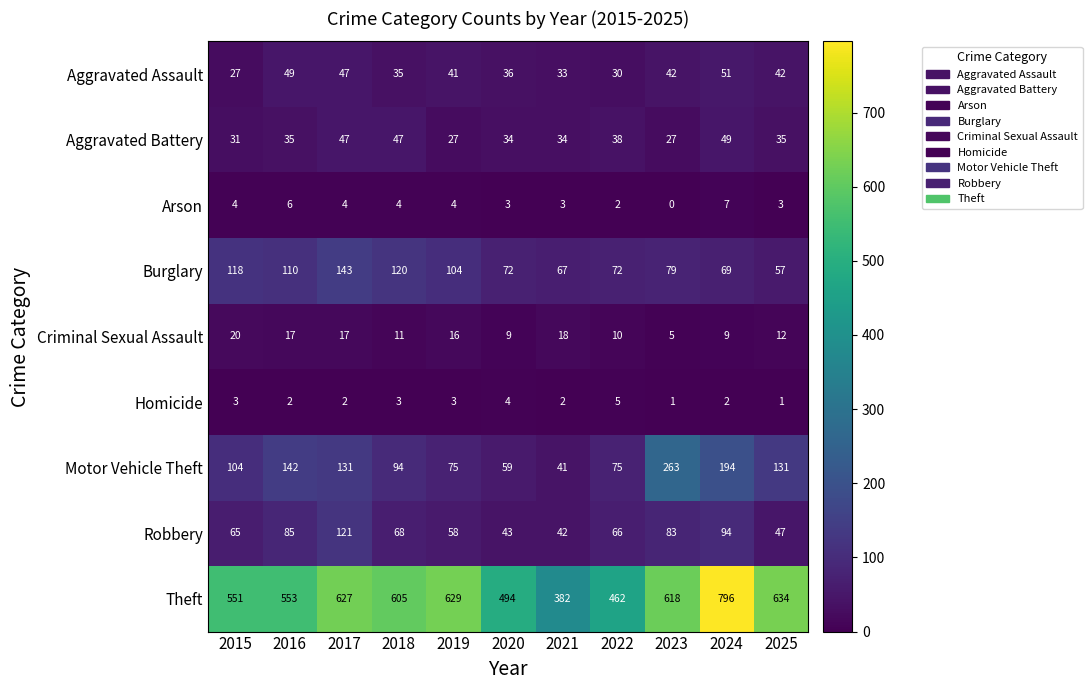

The value of Aggravated Assault at 2019 is 28. True or false?

False